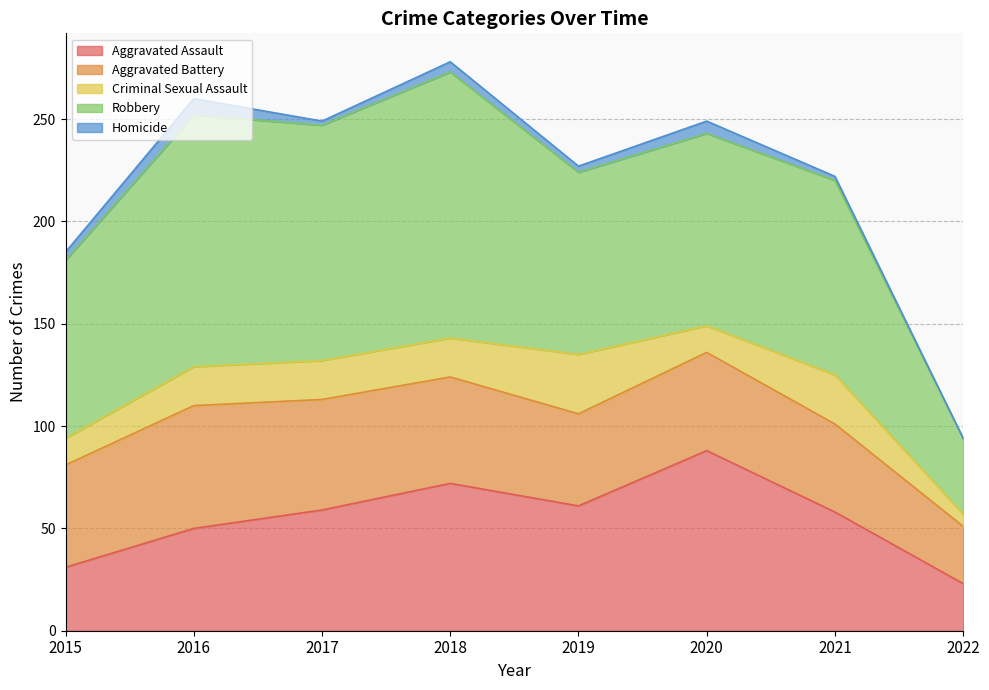

Reading left to right, what are all the values shown in this chart?

Aggravated Assault: 31	50	59	72	61	88	58	23
Aggravated Battery: 50	60	54	52	45	48	43	28
Criminal Sexual Assault: 13	19	19	19	29	13	24	6
Robbery: 87	123	115	130	89	94	95	37
Homicide: 4	8	2	5	3	6	2	0